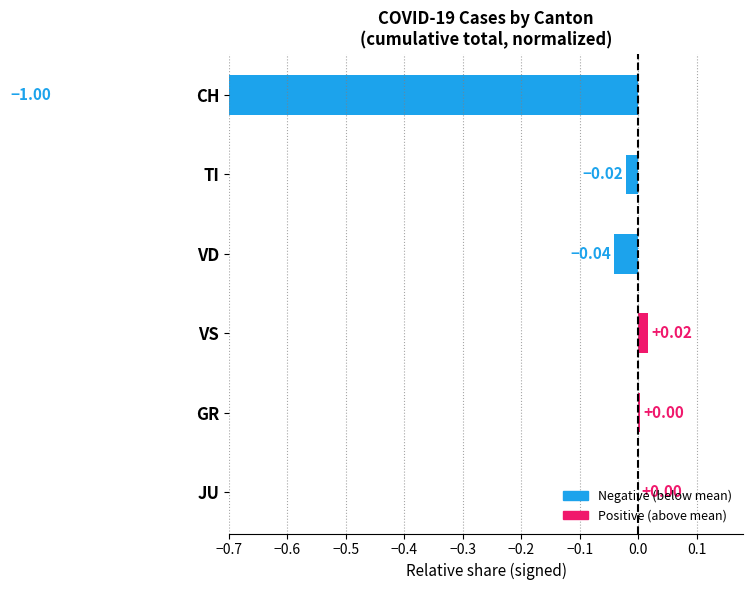

Between GR and TI, which is larger?

GR